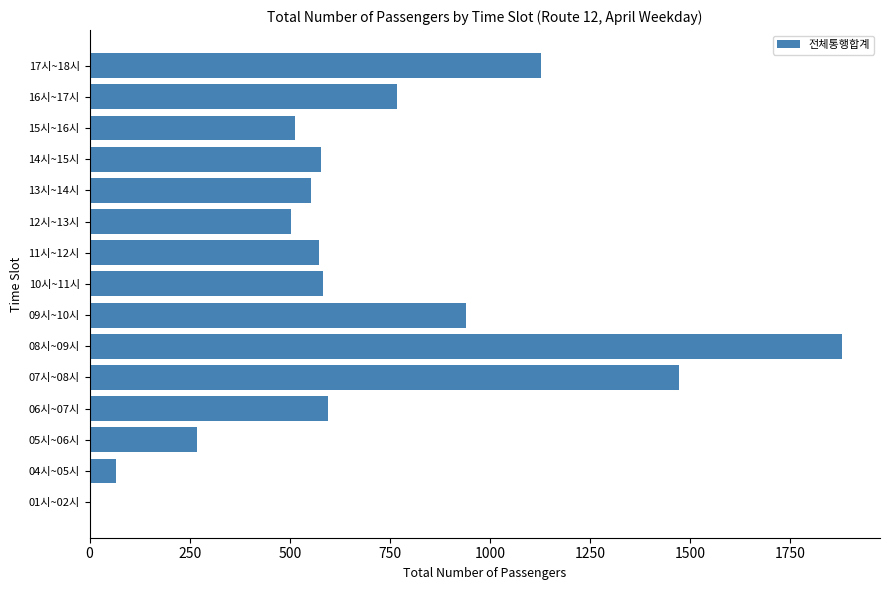

Is it true that the value at 11시~12시 is 395?

False